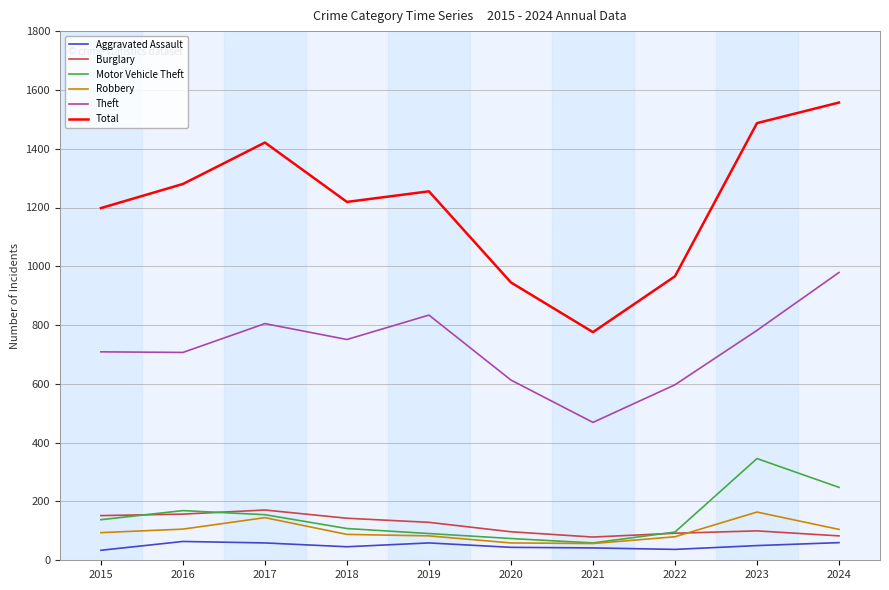

What is the greatest value displayed?

1557